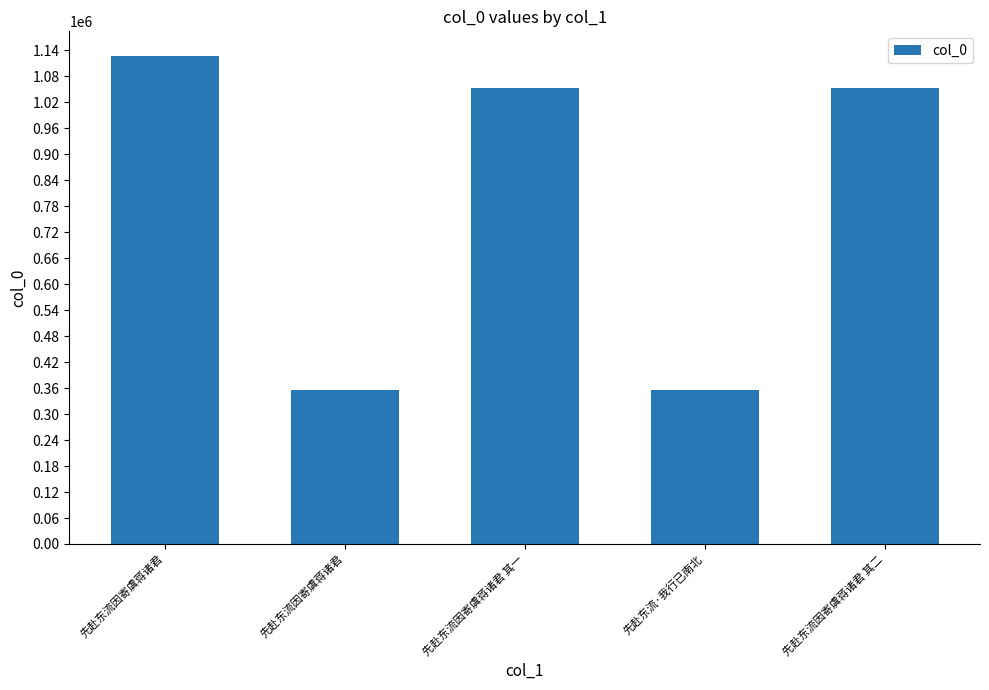

How many bars are there in total?

5